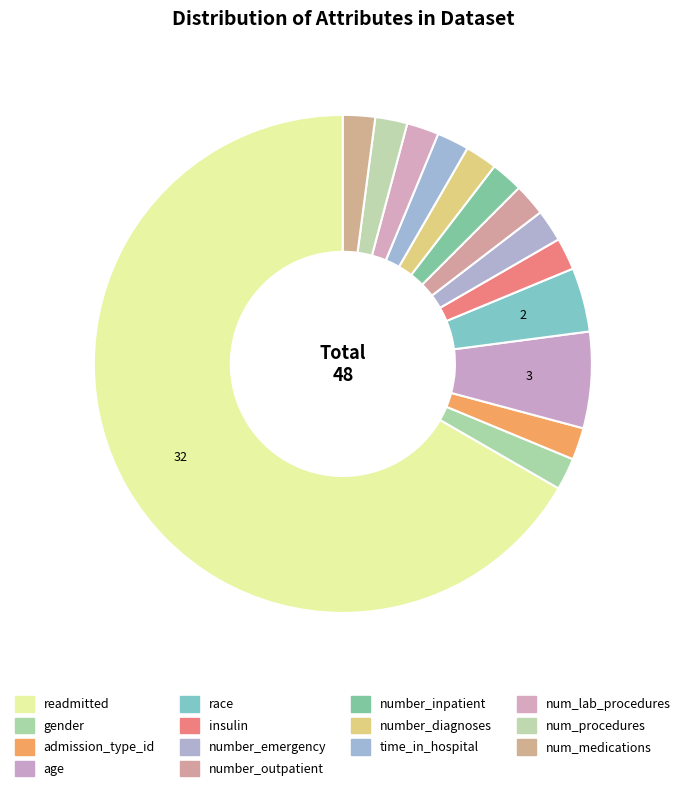

Which slice represents more than half of the pie?

readmitted